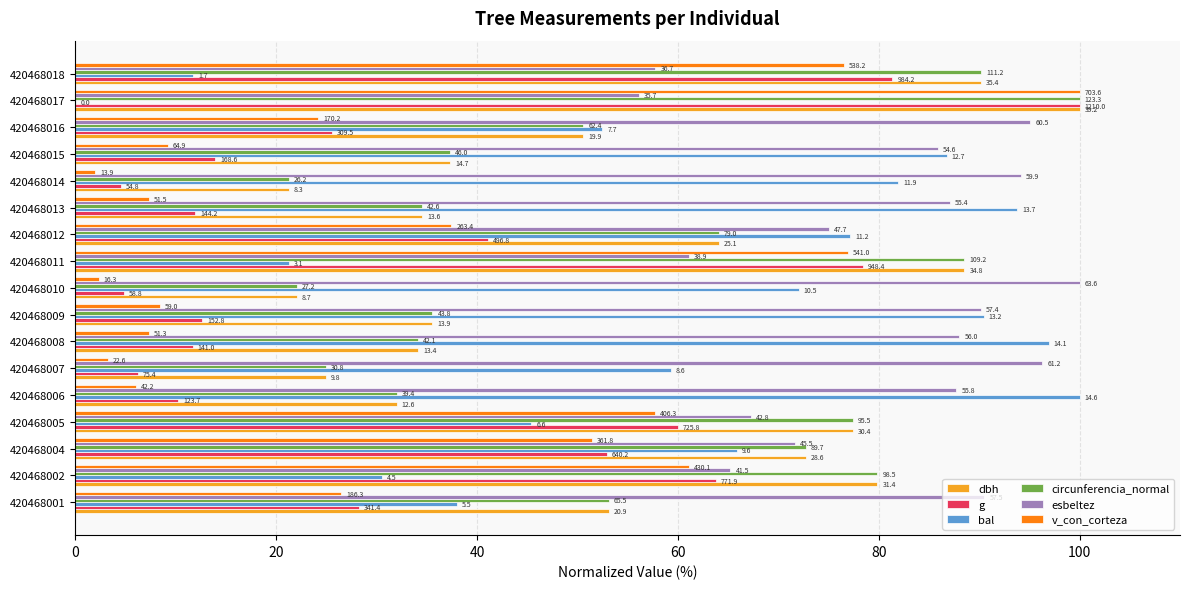

What are all the series names shown in the legend?

dbh, g, bal, circunferencia_normal, esbeltez, v_con_corteza